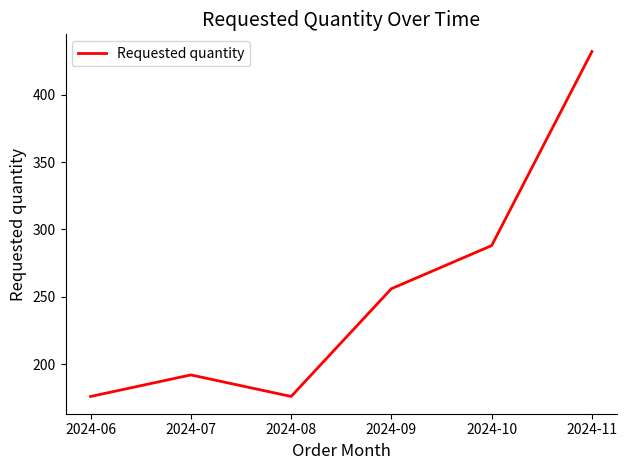

How many lines are shown in the chart?

1